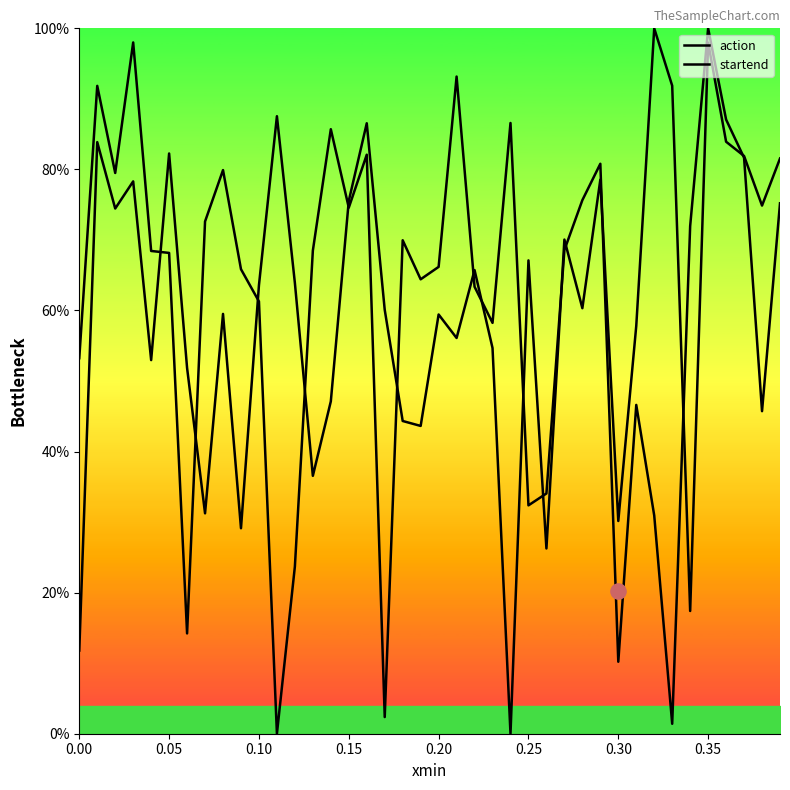

What are all the series names shown in the legend?

action, startend